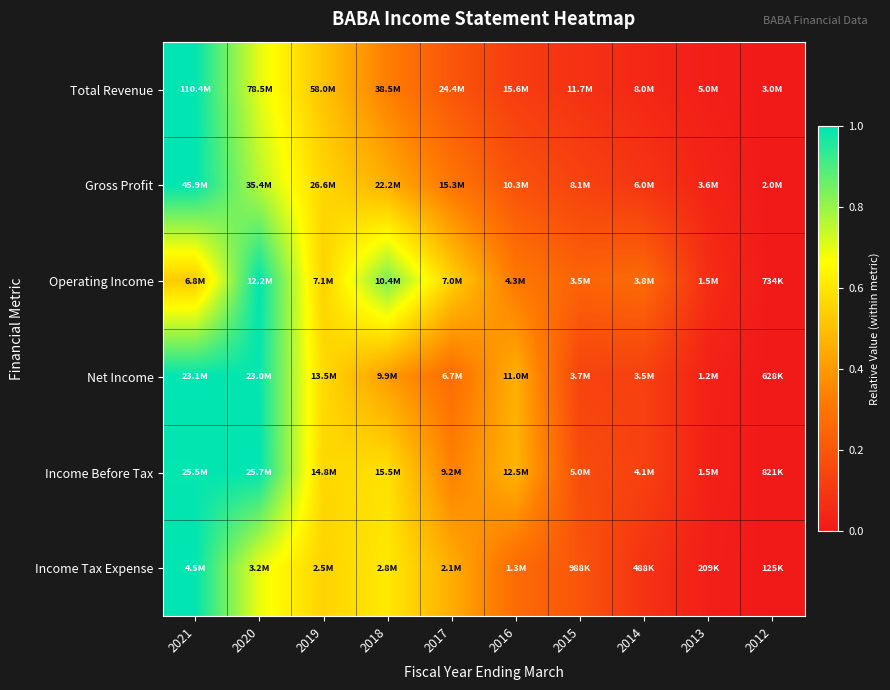

Count the number of data series in this chart.

6